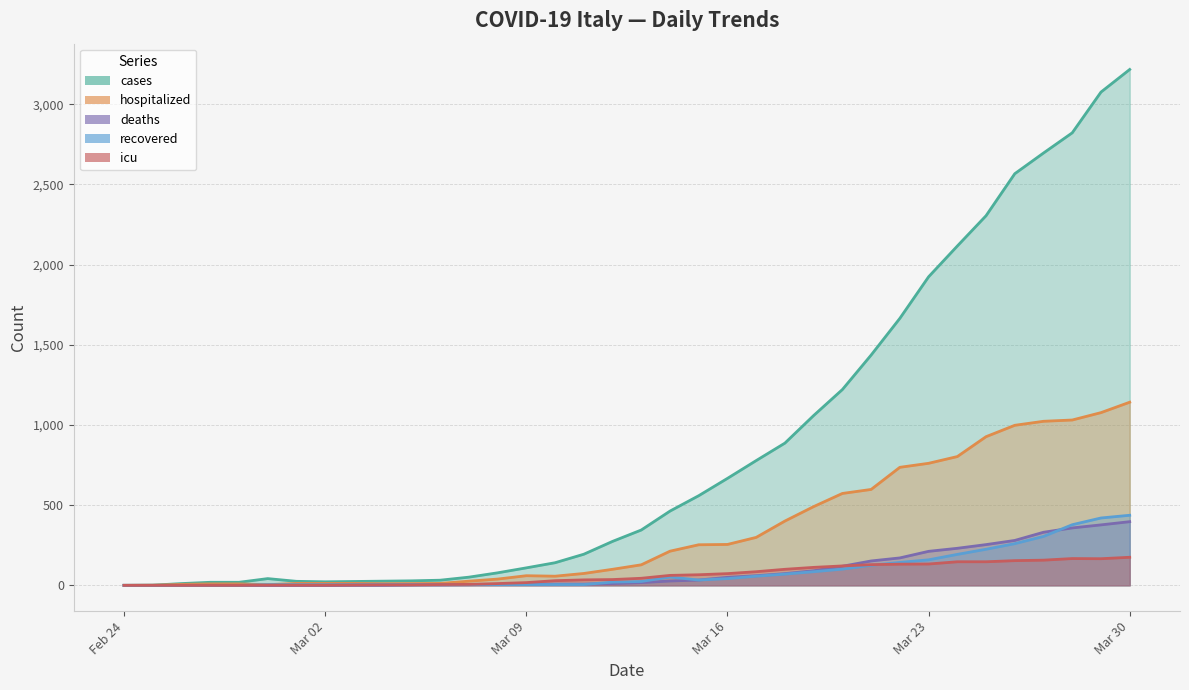

What is the sum of all recovered values?

3183